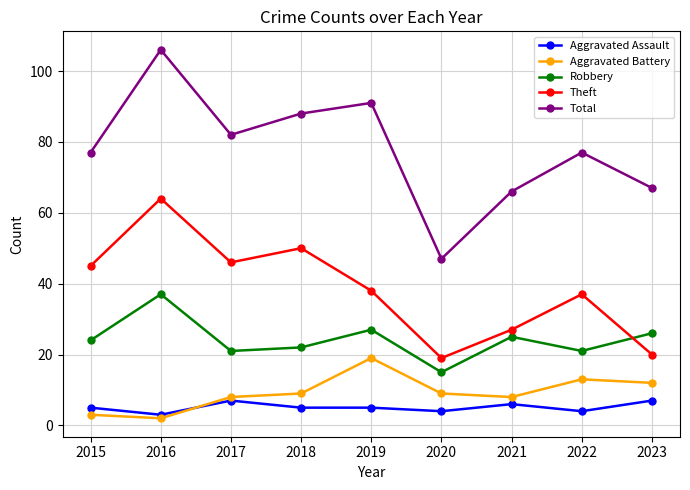

List the series in order of their peak value, highest first.

Total, Theft, Robbery, Aggravated Battery, Aggravated Assault